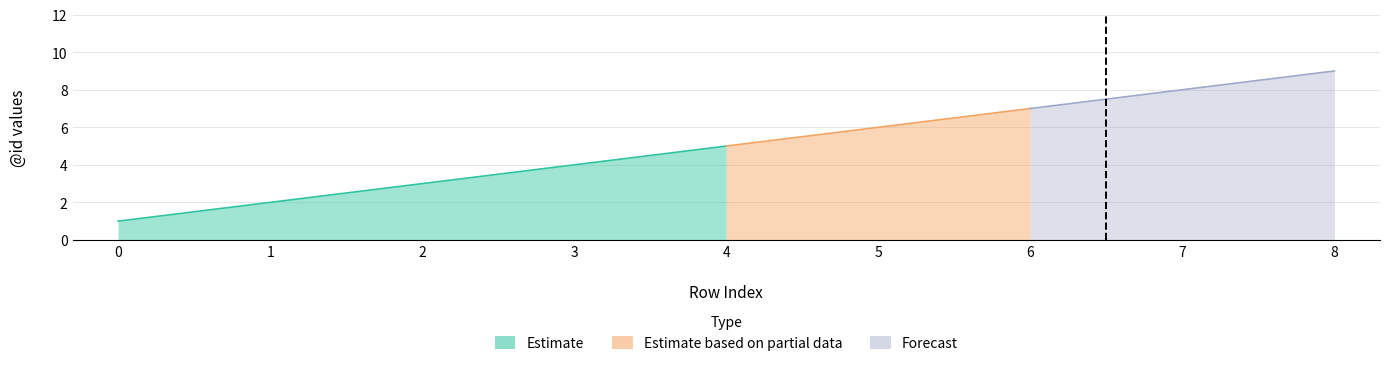

True or false: Estimate and Estimate based on partial data cross at least once.

False